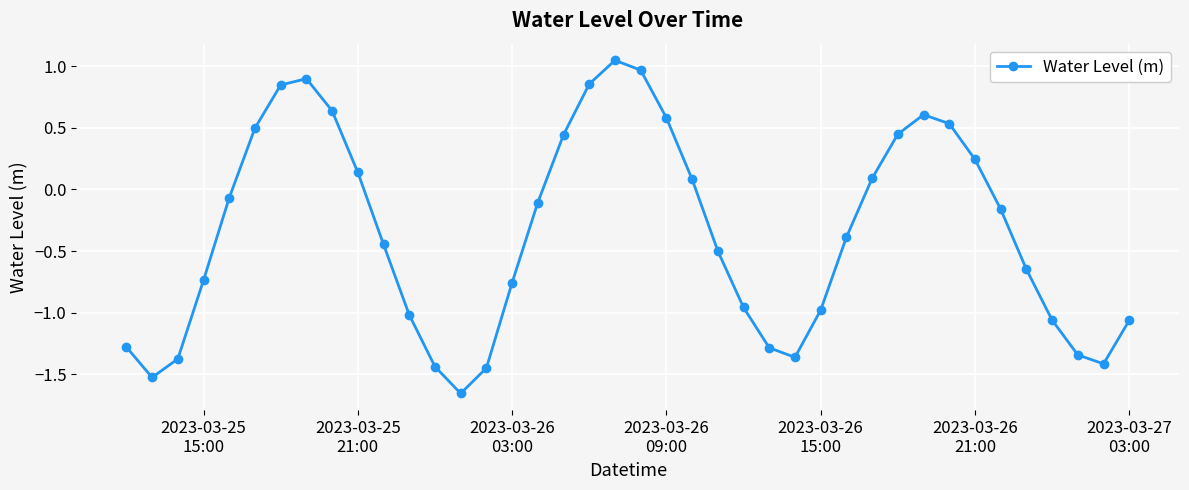

What is the difference between the second highest and second lowest values?

2.5